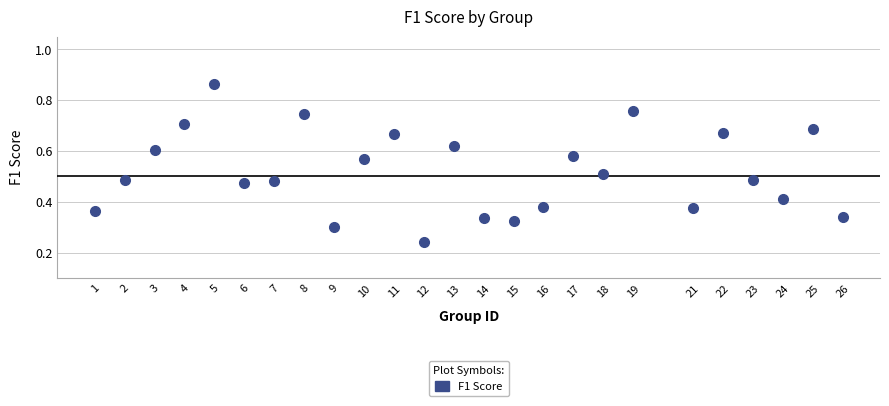

What is the range of X values (max minus min)?

25.0